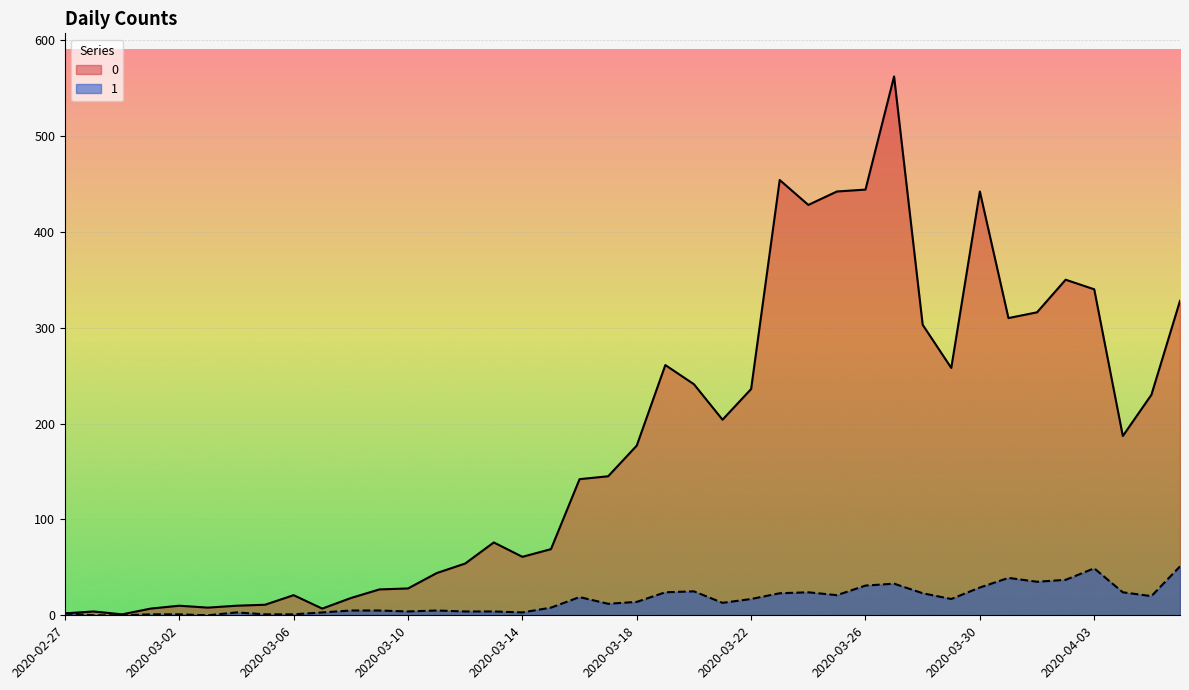

Where is the first local minimum for 1?

2020-03-03